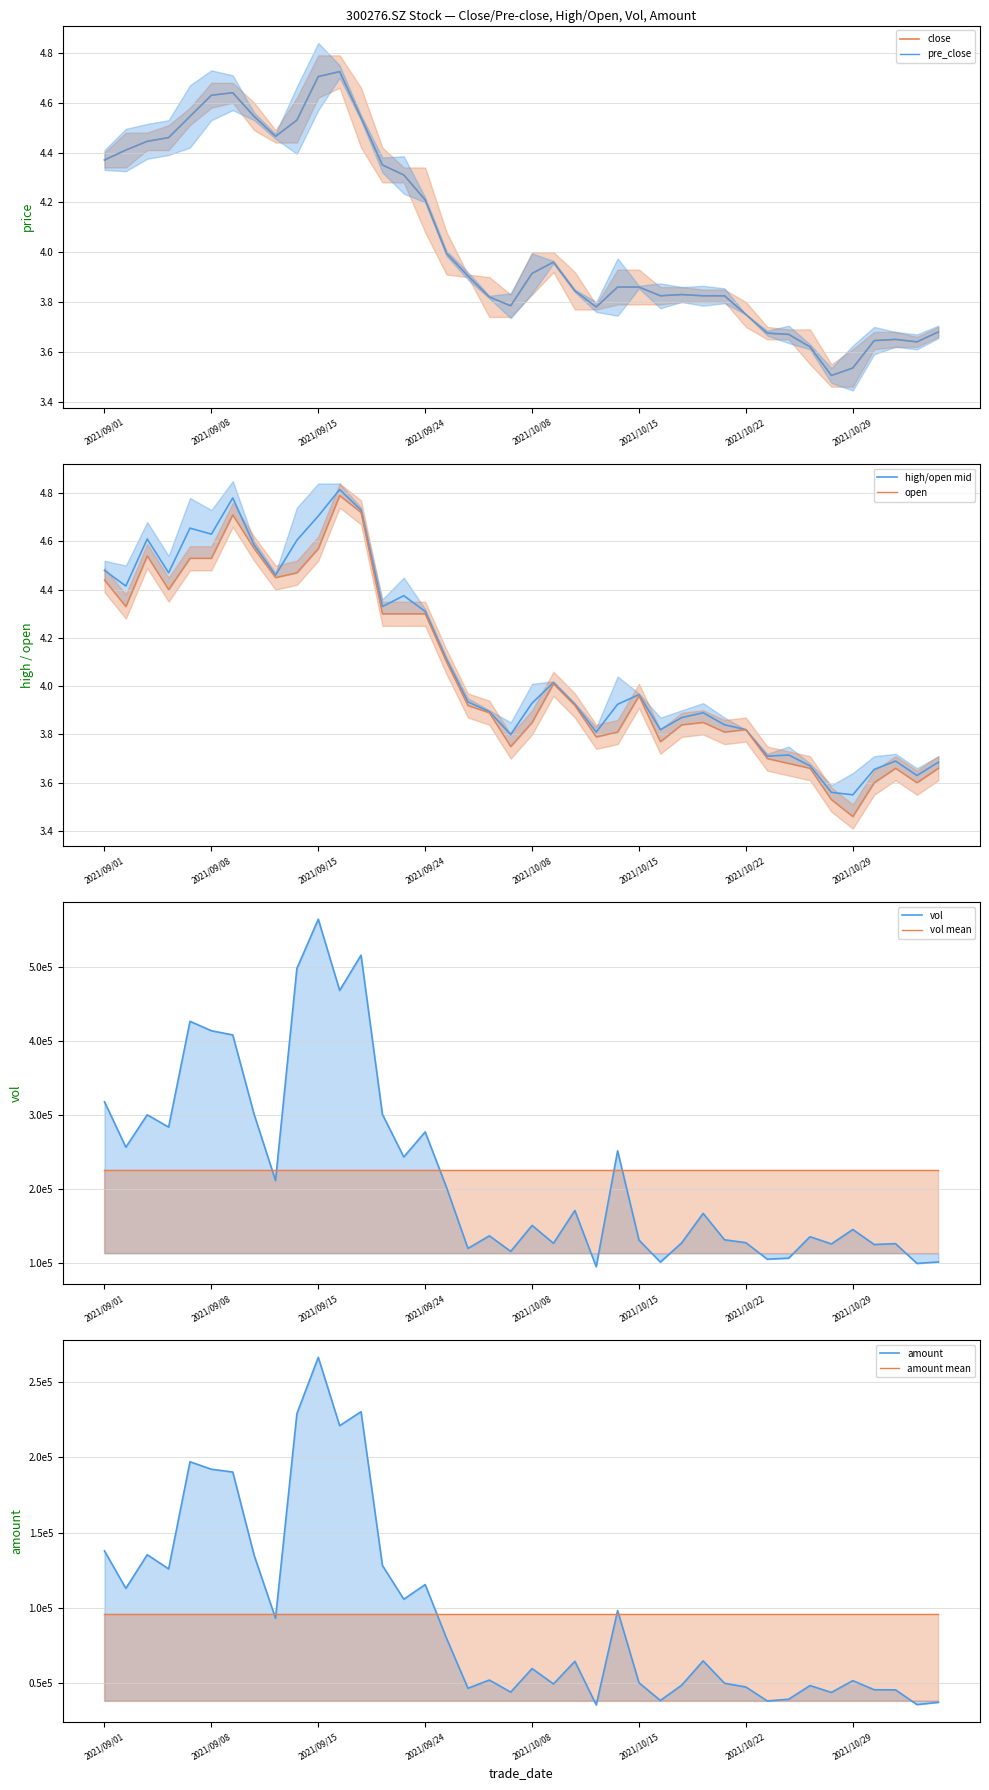

What is the difference between the highest and lowest values at 2021/09/06?

0.1